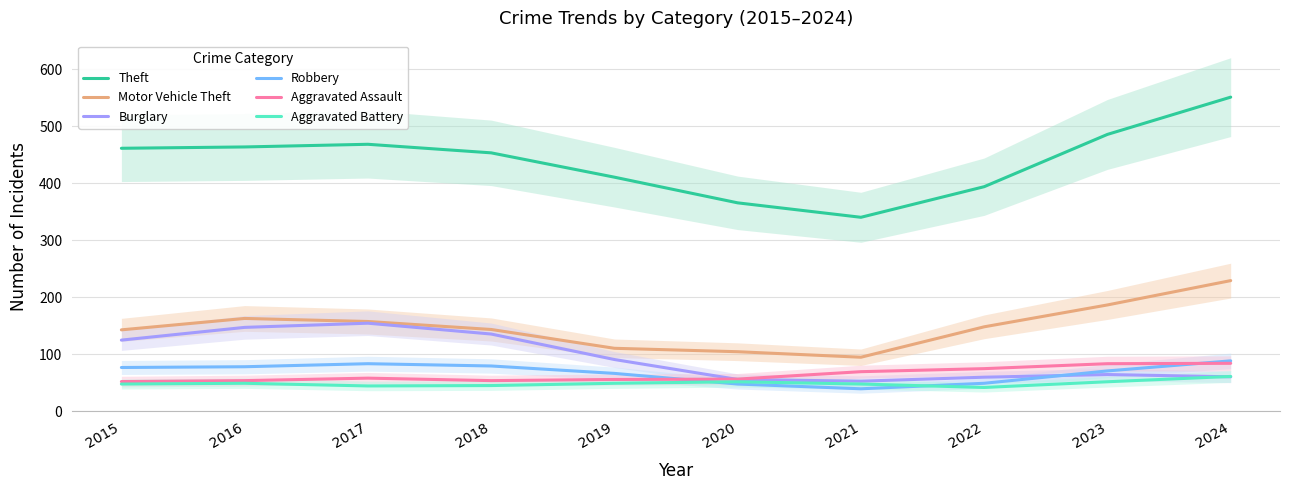

Rank the series at 2019 from highest to lowest value.

Theft, Motor Vehicle Theft, Burglary, Robbery, Aggravated Assault, Aggravated Battery